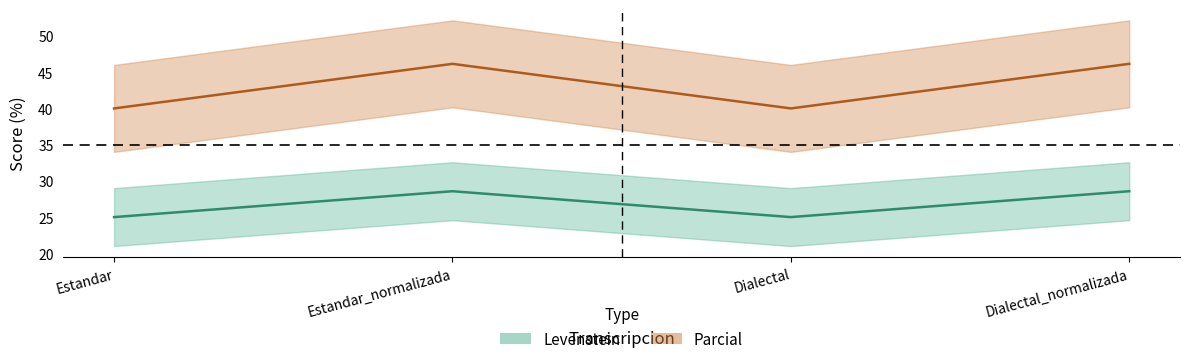

True or false: Parcial has a value of 46.2 at Dialectal_normalizada.

True